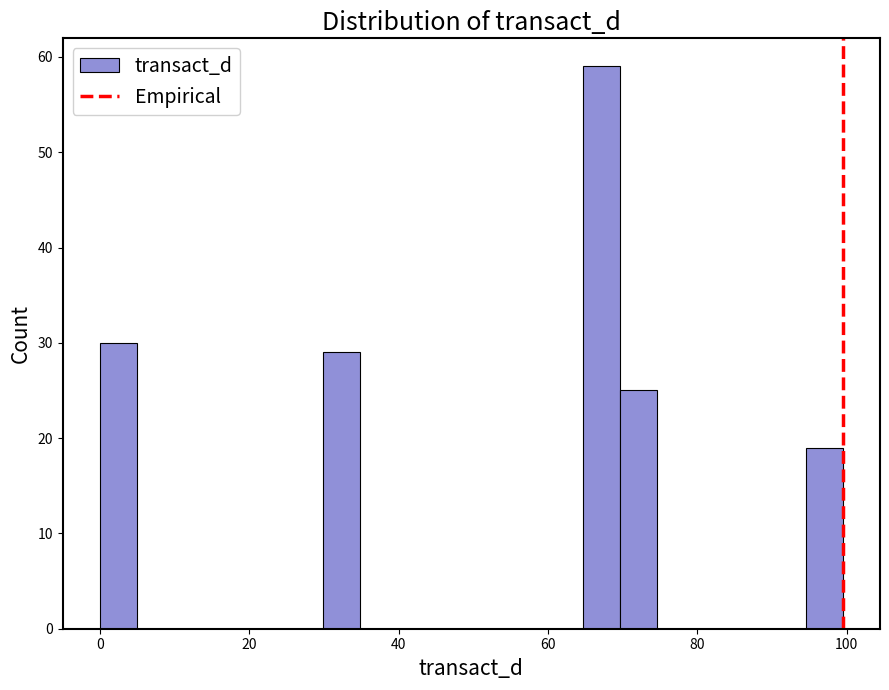

Read against the x-axis, roughly where is the centre of the tallest bar?

68